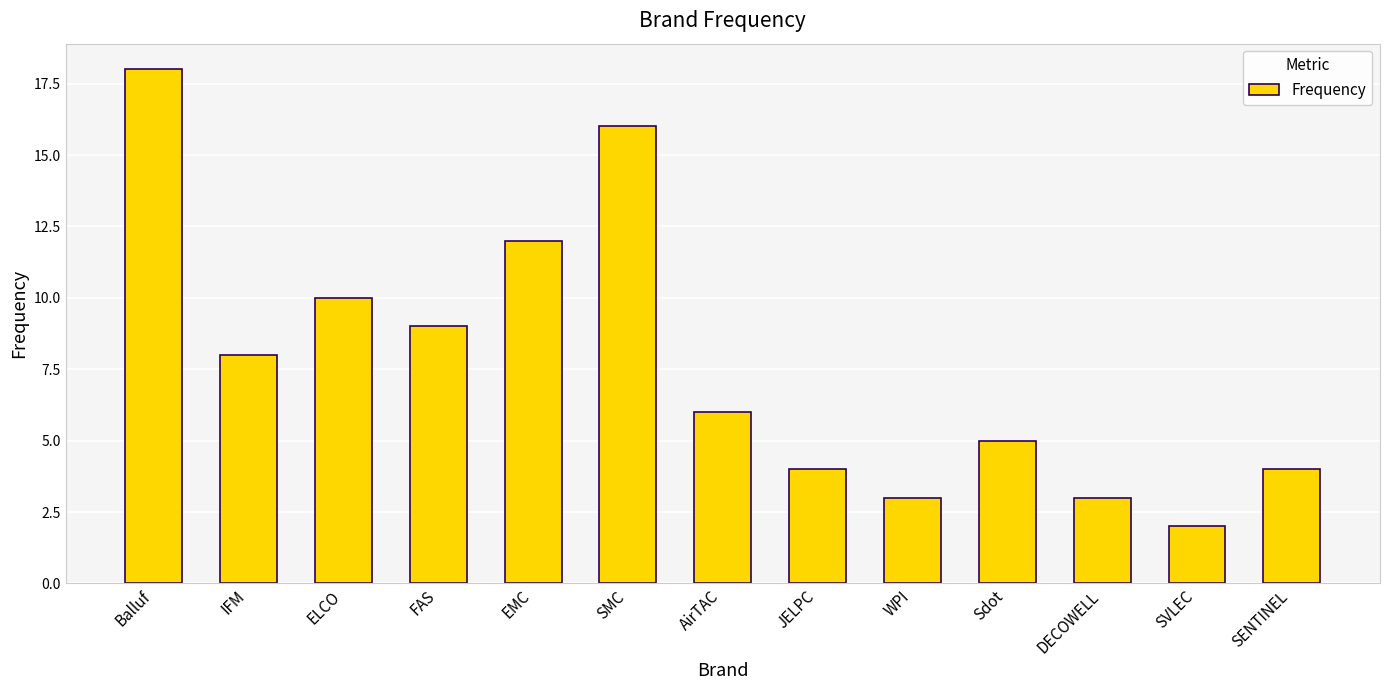

Does the chart contain any negative values?

No